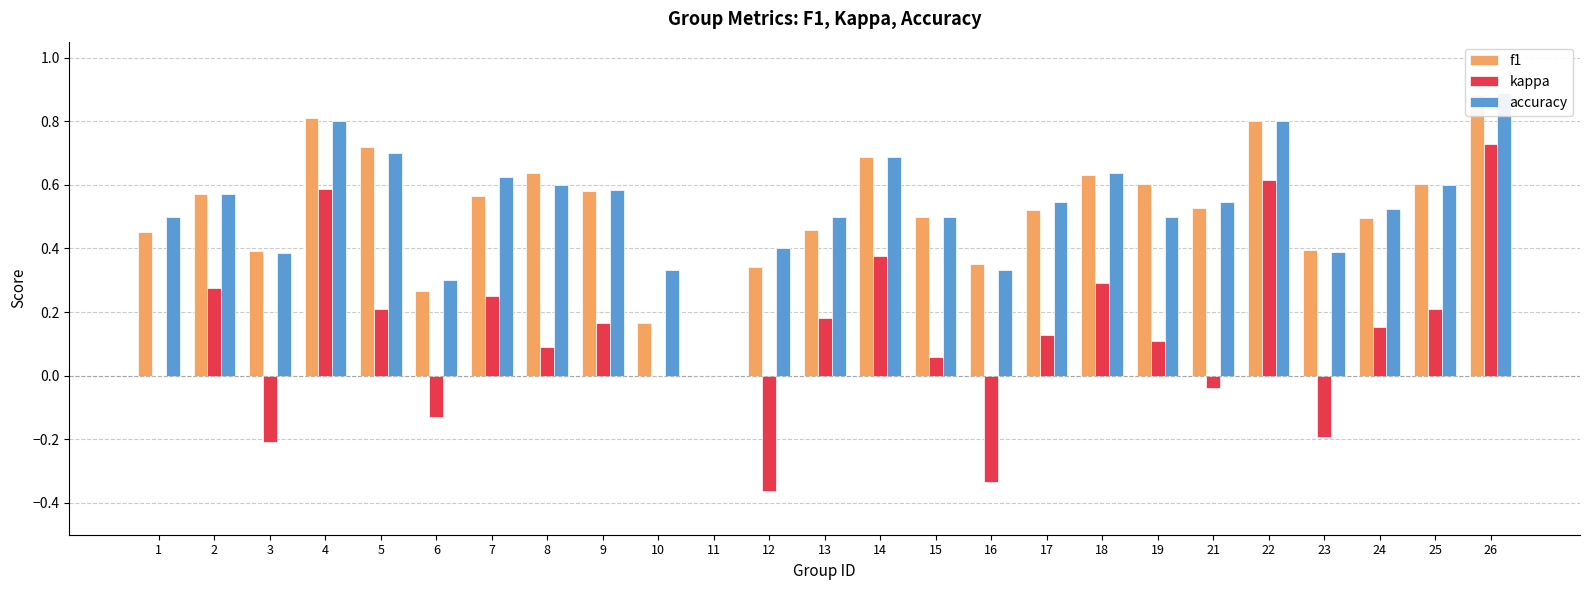

Reading right to left, extract all data points from this chart.

f1: 0.9	0.6	0.5	0.4	0.8	0.5	0.6	0.6	0.5	0.4	0.5	0.7	0.5	0.3	0.0	0.2	0.6	0.6	0.6	0.3	0.7	0.8	0.4	0.6	0.5
kappa: 0.7	0.2	0.2	-0.2	0.6	-0.0	0.1	0.3	0.1	-0.3	0.1	0.4	0.2	-0.4	0.0	0.0	0.2	0.1	0.2	-0.1	0.2	0.6	-0.2	0.3	0.0
accuracy: 0.9	0.6	0.5	0.4	0.8	0.5	0.5	0.6	0.5	0.3	0.5	0.7	0.5	0.4	0.0	0.3	0.6	0.6	0.6	0.3	0.7	0.8	0.4	0.6	0.5